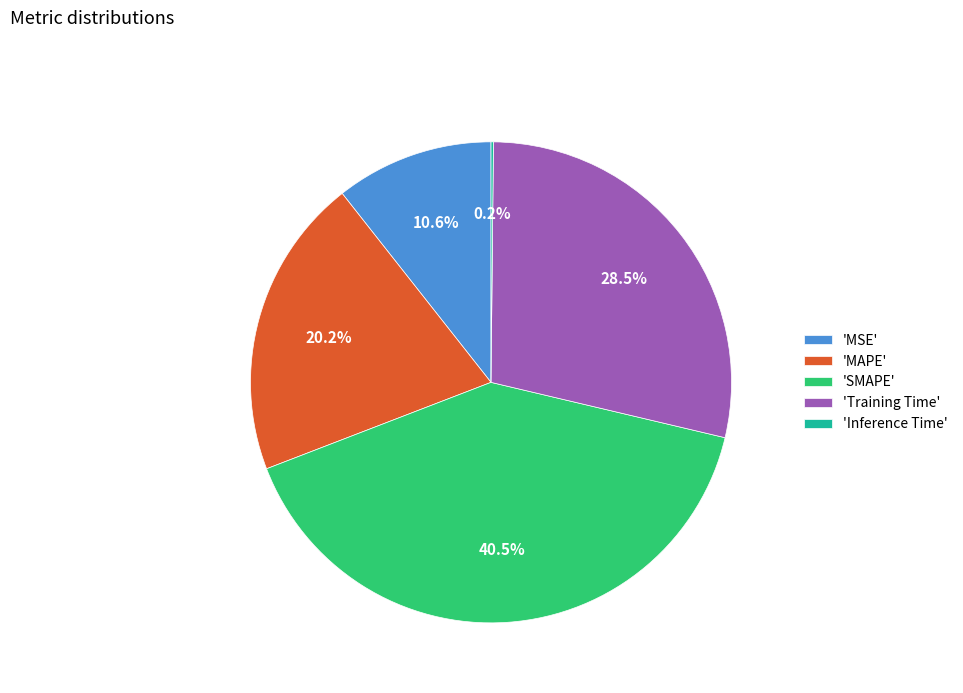

Combined, do 'MAPE' and 'SMAPE' account for over 50%?

Yes